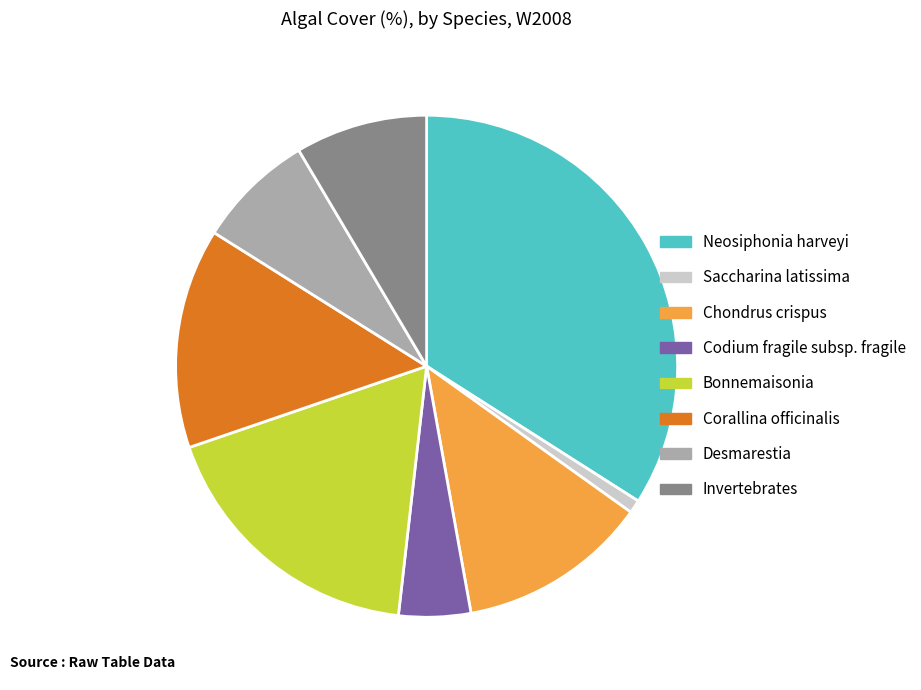

How many segments does this pie chart have?

8